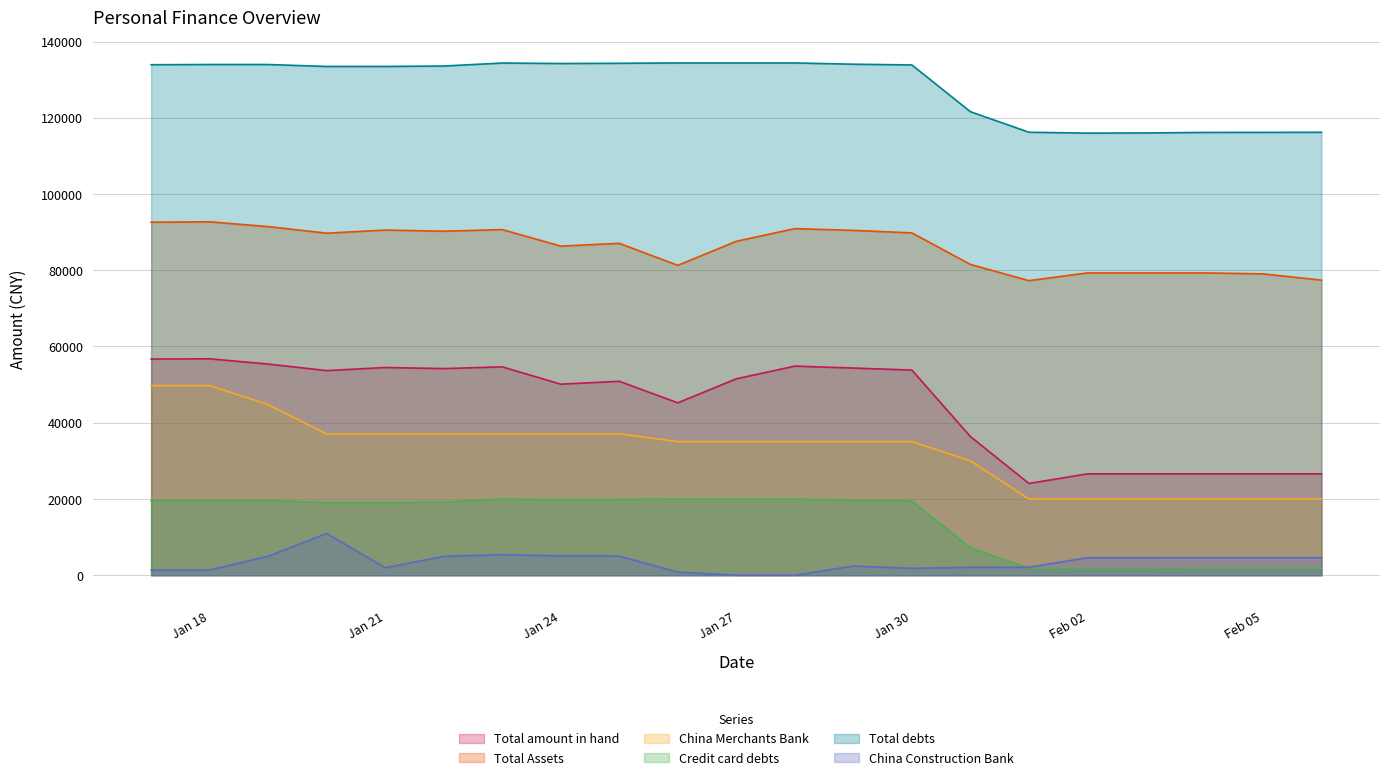

Which series has the largest total across all categories?

Total debts